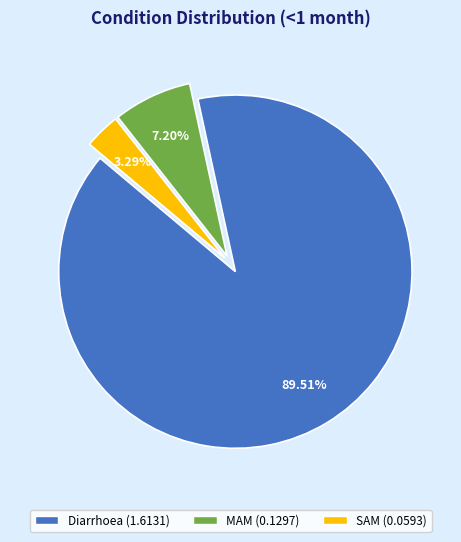

Count the number of slices in the pie.

3